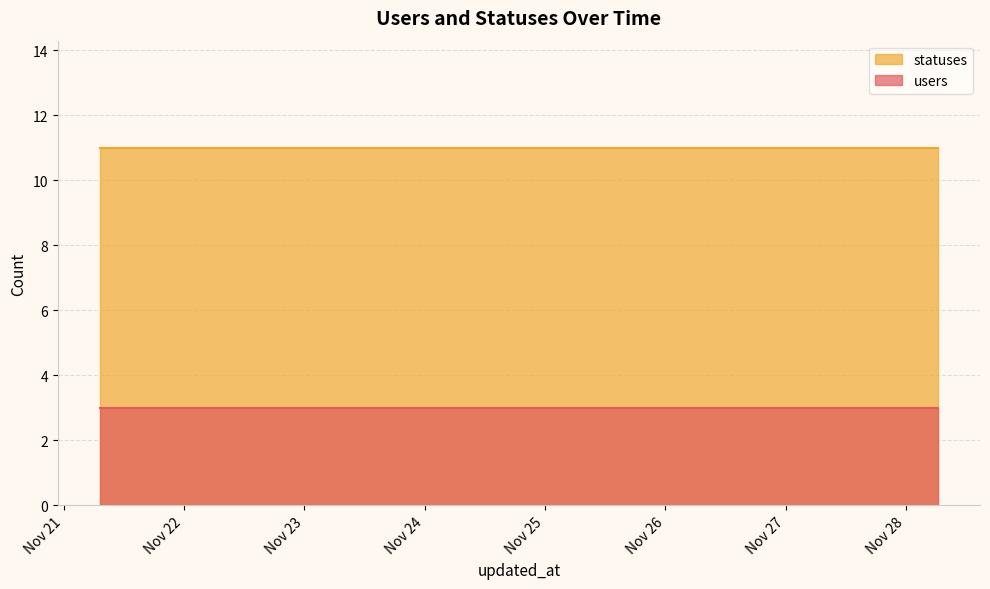

Reading left to right, list all the values displayed in this chart.

users: 2022-11-21 07:13=3	2022-11-21 13:51=3	2022-11-21 21:21=3	2022-11-22 06:27=3	2022-11-22 15:23=3	2022-11-23 01:46=3	2022-11-23 09:19=3	2022-11-23 18:24=3	2022-11-24 03:29=3	2022-11-24 12:40=3	2022-11-24 21:17=3	2022-11-25 06:26=3	2022-11-25 15:20=3	2022-11-26 01:41=3	2022-11-26 09:21=3	2022-11-26 18:25=3	2022-11-27 03:30=3	2022-11-27 12:40=3	2022-11-27 21:17=3	2022-11-28 06:25=3
statuses: 2022-11-21 07:13=11	2022-11-21 13:51=11	2022-11-21 21:21=11	2022-11-22 06:27=11	2022-11-22 15:23=11	2022-11-23 01:46=11	2022-11-23 09:19=11	2022-11-23 18:24=11	2022-11-24 03:29=11	2022-11-24 12:40=11	2022-11-24 21:17=11	2022-11-25 06:26=11	2022-11-25 15:20=11	2022-11-26 01:41=11	2022-11-26 09:21=11	2022-11-26 18:25=11	2022-11-27 03:30=11	2022-11-27 12:40=11	2022-11-27 21:17=11	2022-11-28 06:25=11